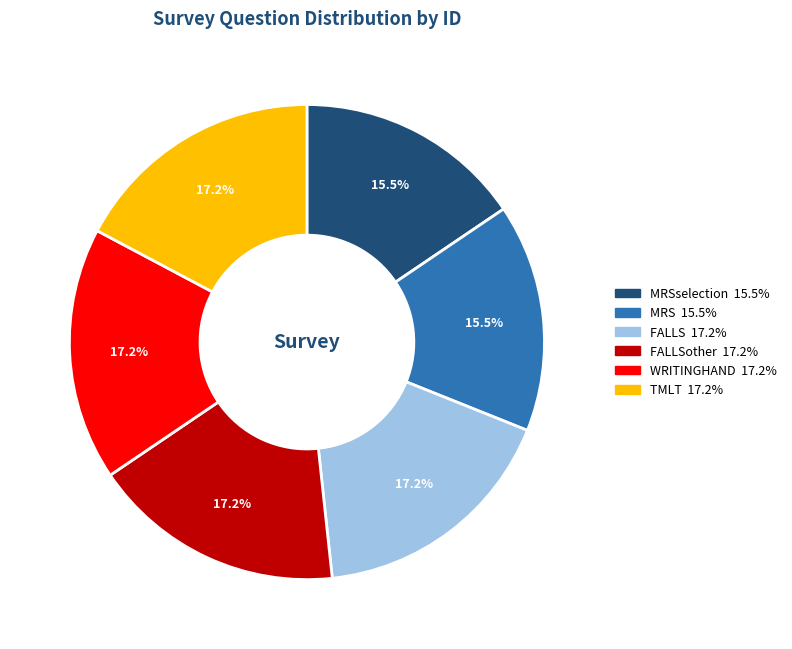

Is there any slice that represents more than half of the pie?

No